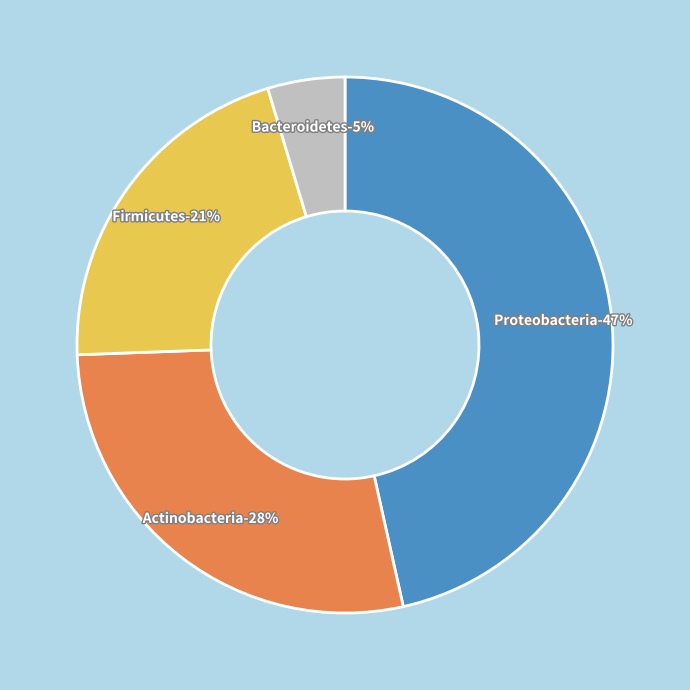

Is it true that Proteobacteria is 33% of the pie?

False